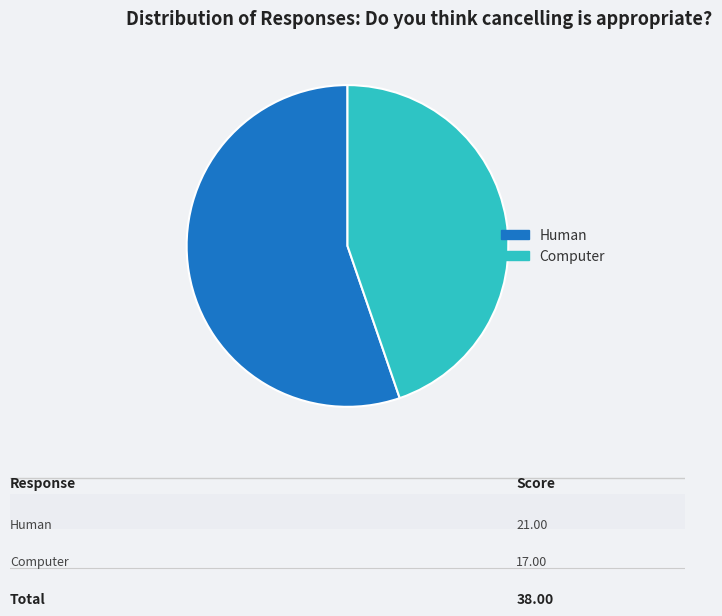

Is it true that Human is 55% of the pie?

True